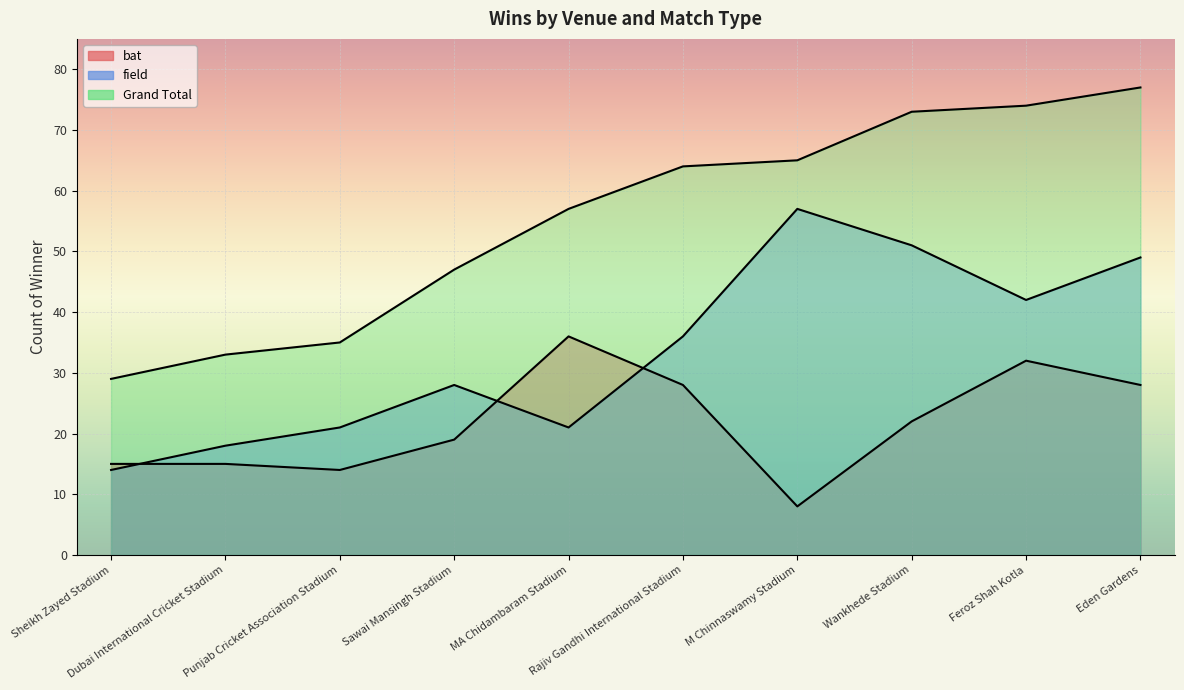

At Dubai International Cricket Stadium, list the series in order from largest to smallest.

Grand Total, field, bat